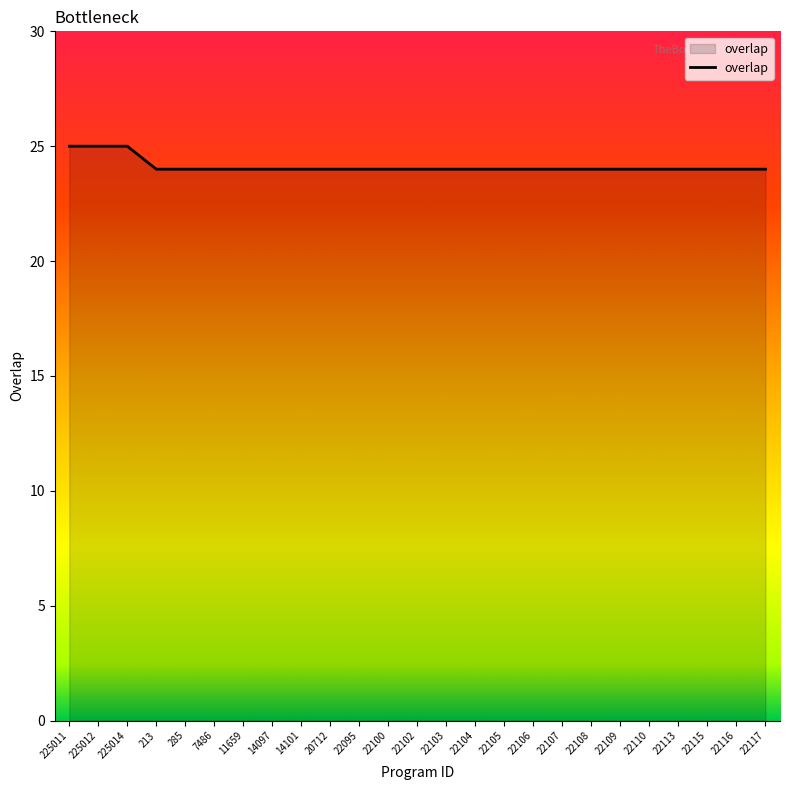

What is the average value?

24